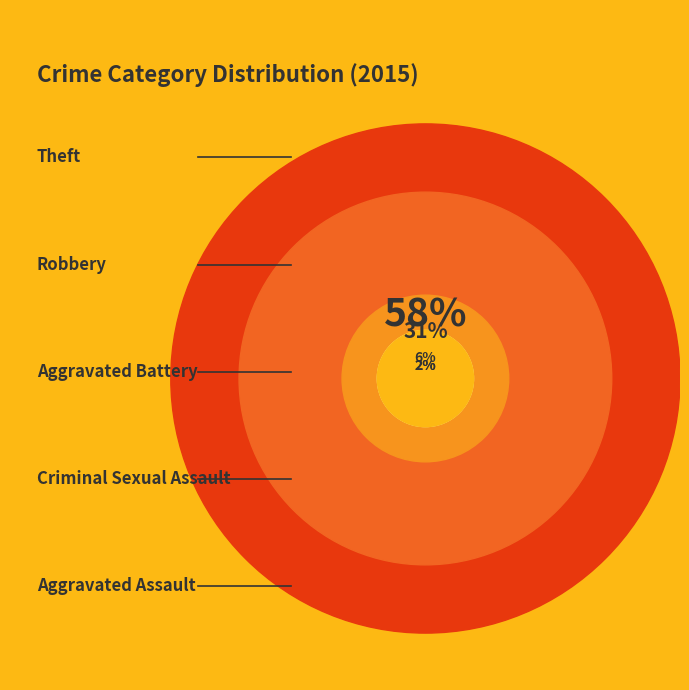

How many slices are in this pie chart?

5